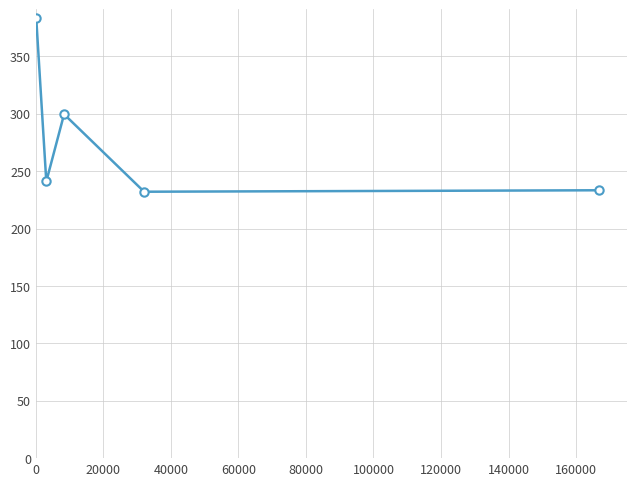

What is the average value?

277.9